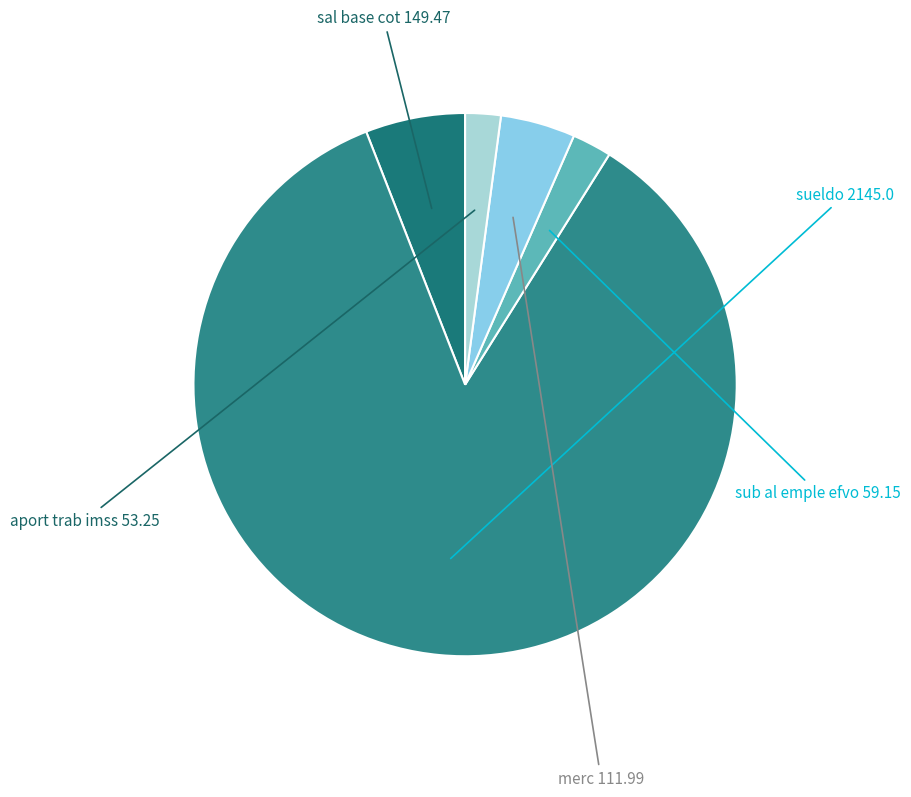

How many slices are in this pie chart?

5